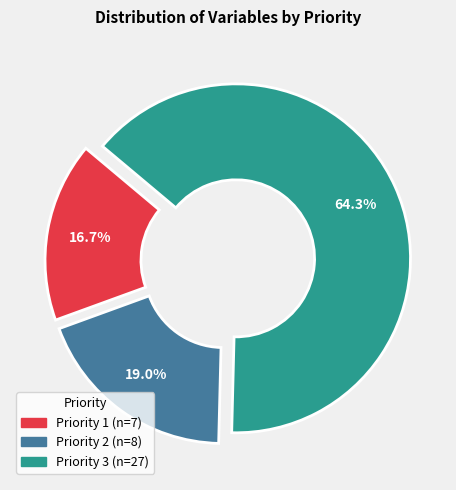

Which category accounts for the majority?

Priority 3